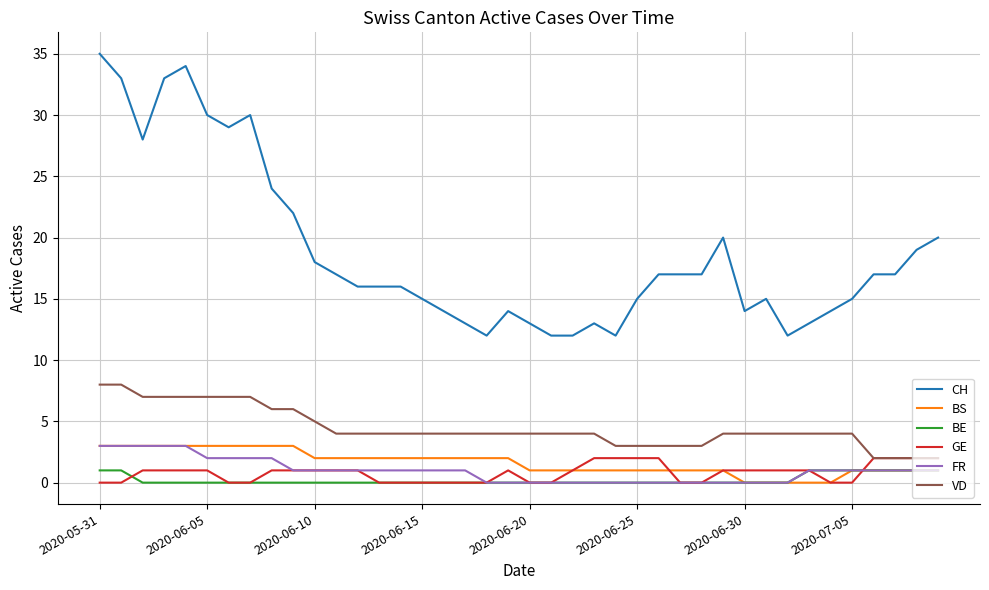

True or false: CH and VD intersect in this chart.

False